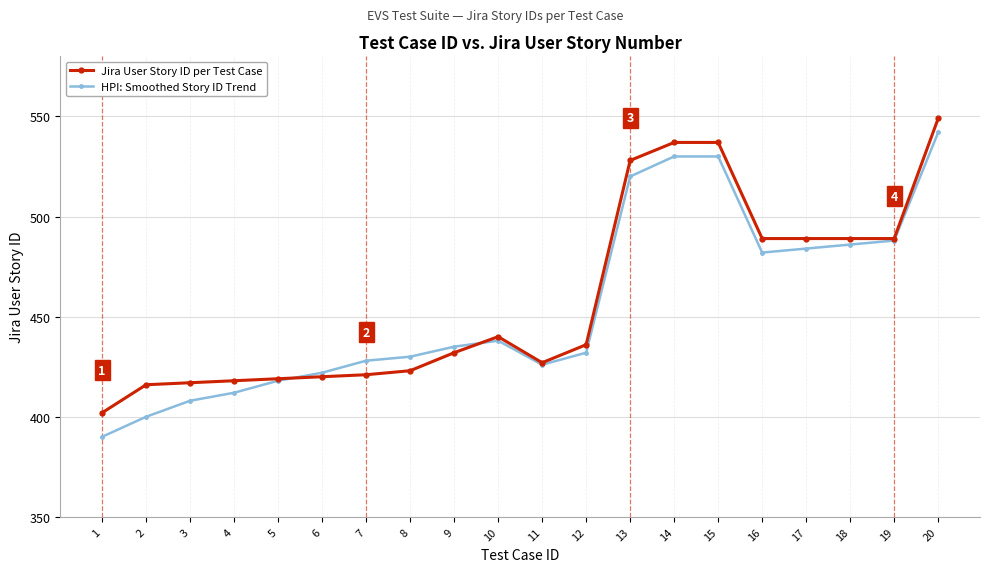

Reading left to right, transcribe all the data shown in this chart.

Jira User Story ID per Test Case: 402	416	417	418	419	420	421	423	432	440	427	436	528	537	537	489	489	489	489	549
HPI: Smoothed Story ID Trend: 390	400	408	412	418	422	428	430	435	438	426	432	520	530	530	482	484	486	488	542